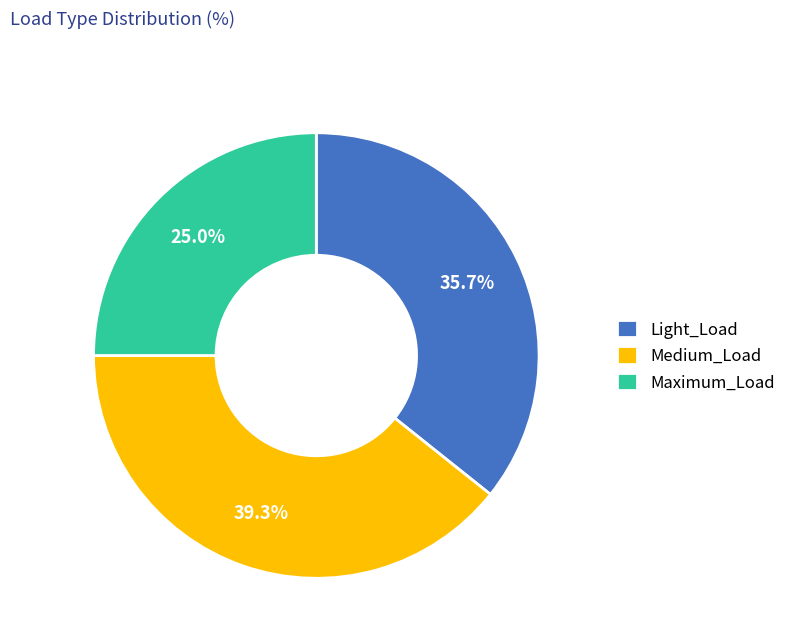

To the nearest percent, what is the average slice percentage?

33%